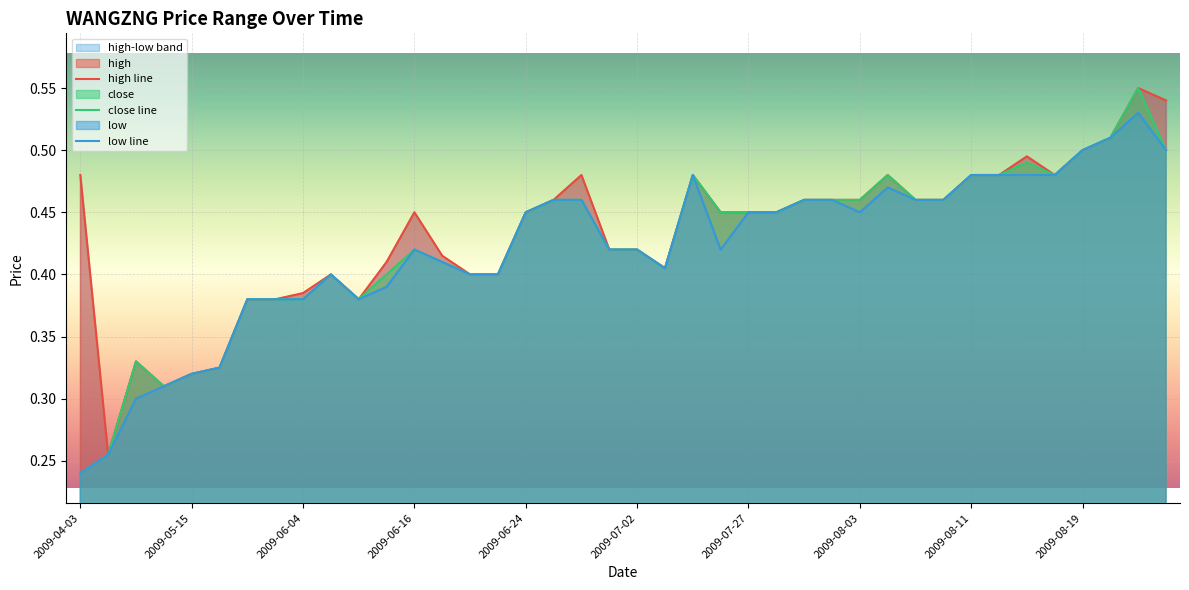

At which label is close closest to 0?

2009-04-03